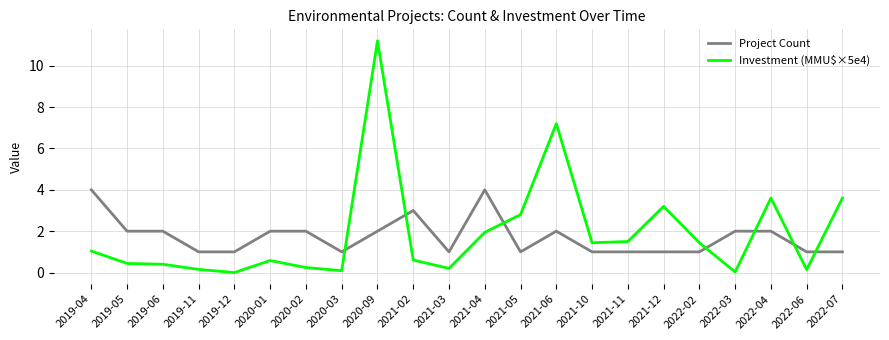

Which series has the largest total across all categories?

Investment (MMU$×5e4)